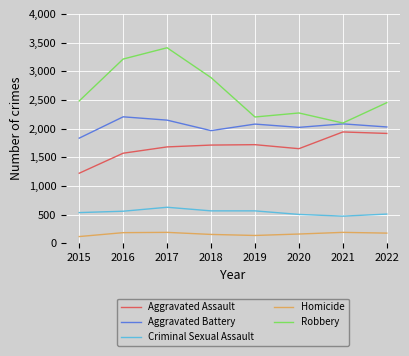

True or false: Aggravated Assault and Robbery intersect in this chart.

False